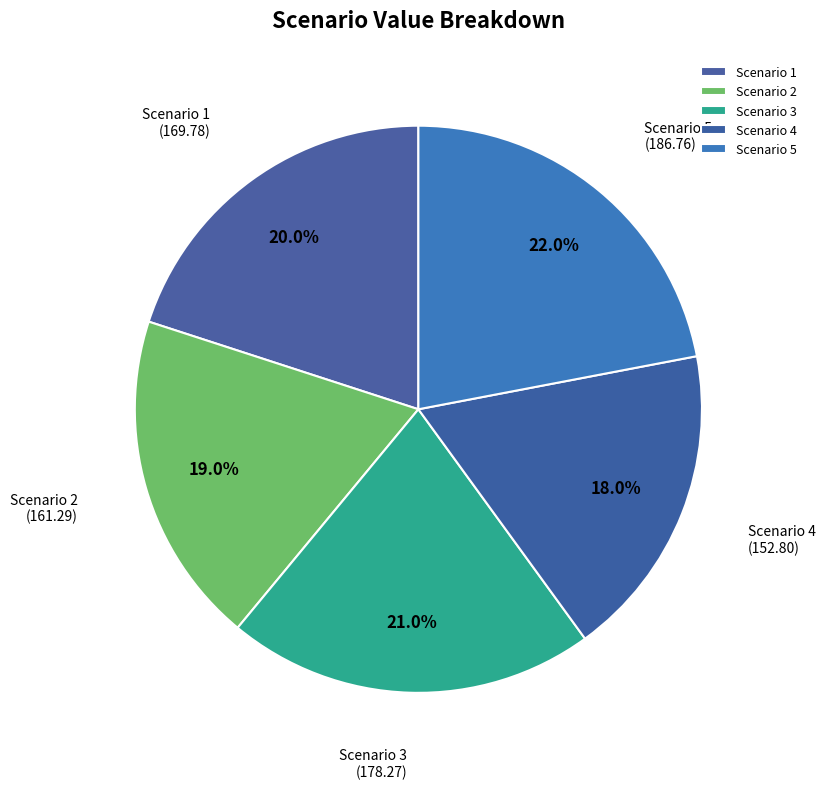

How much of the chart is everything except Scenario 4?

82.0%